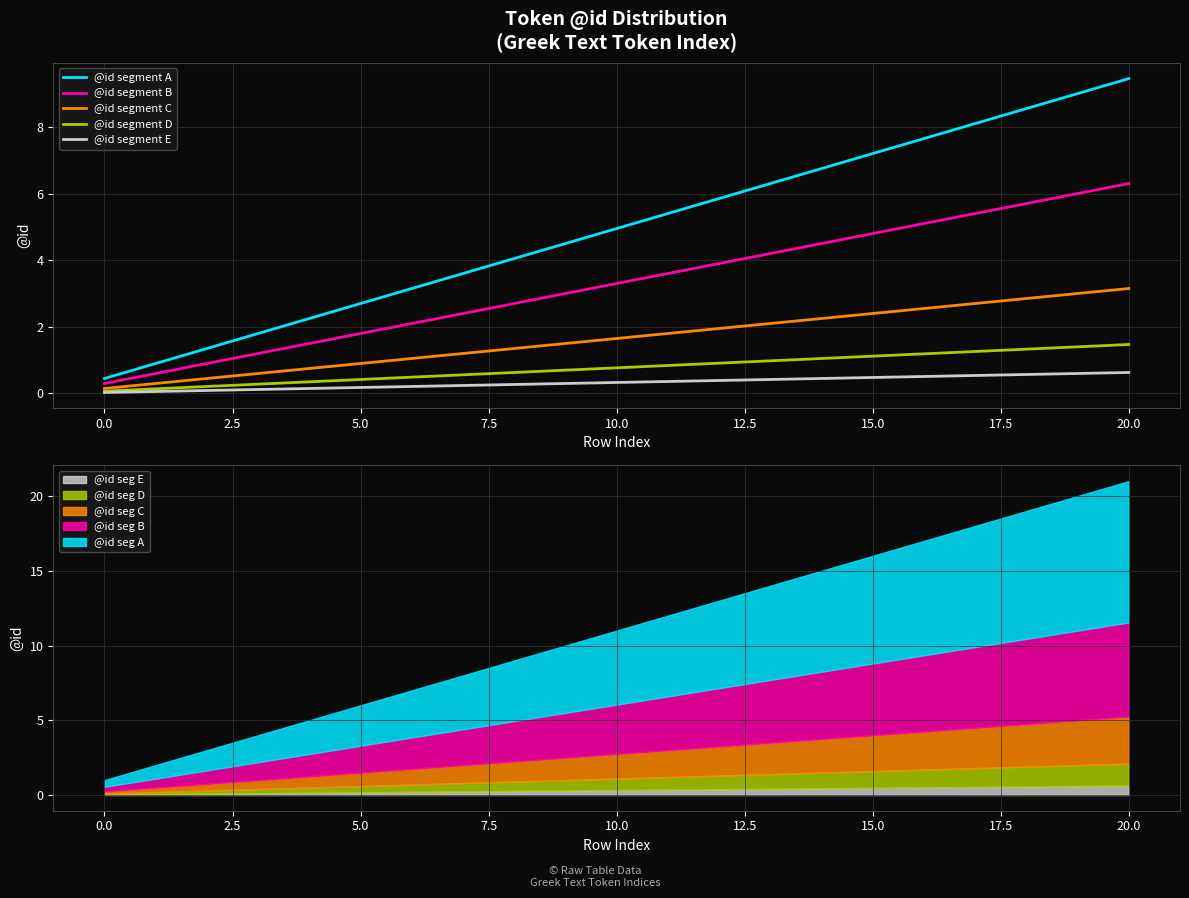

How many lines are shown in the chart?

5